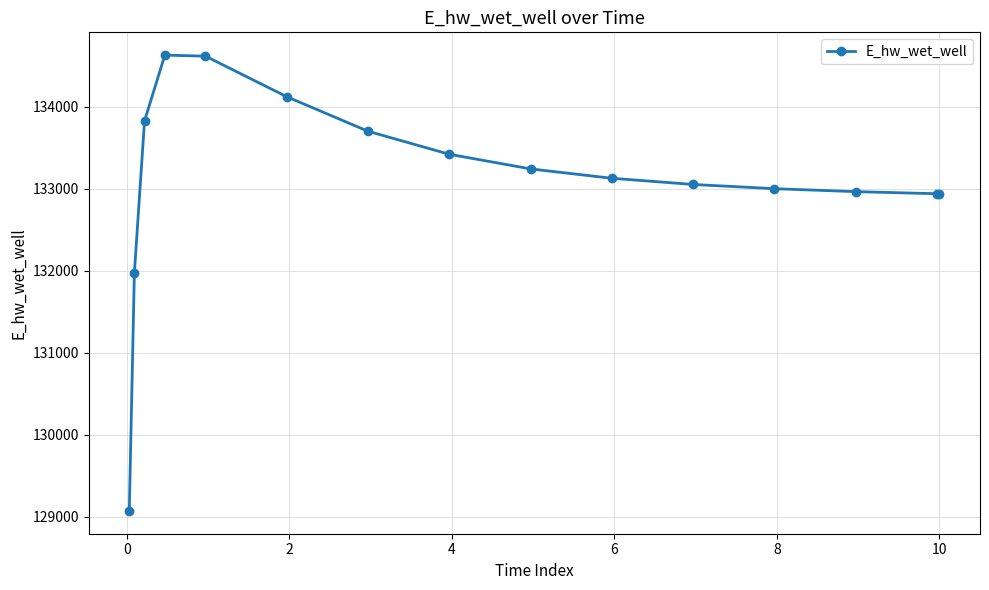

What is the difference between the second highest and second lowest values?

2645.2